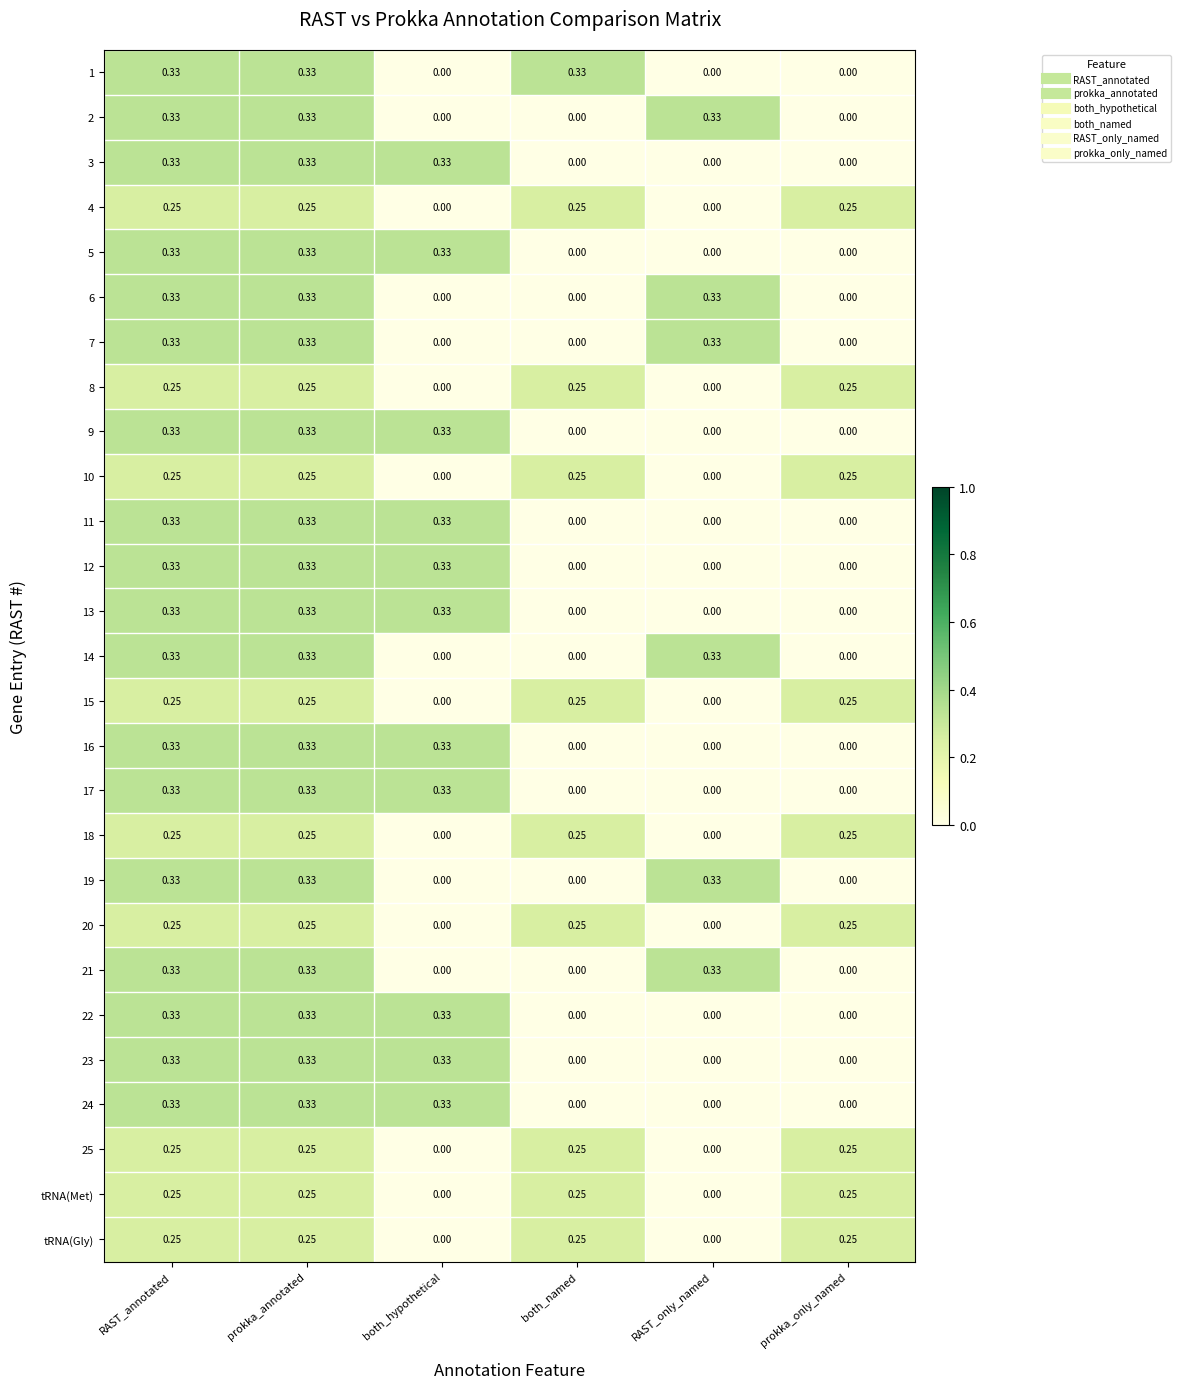

How many values in 10 are above zero?

4